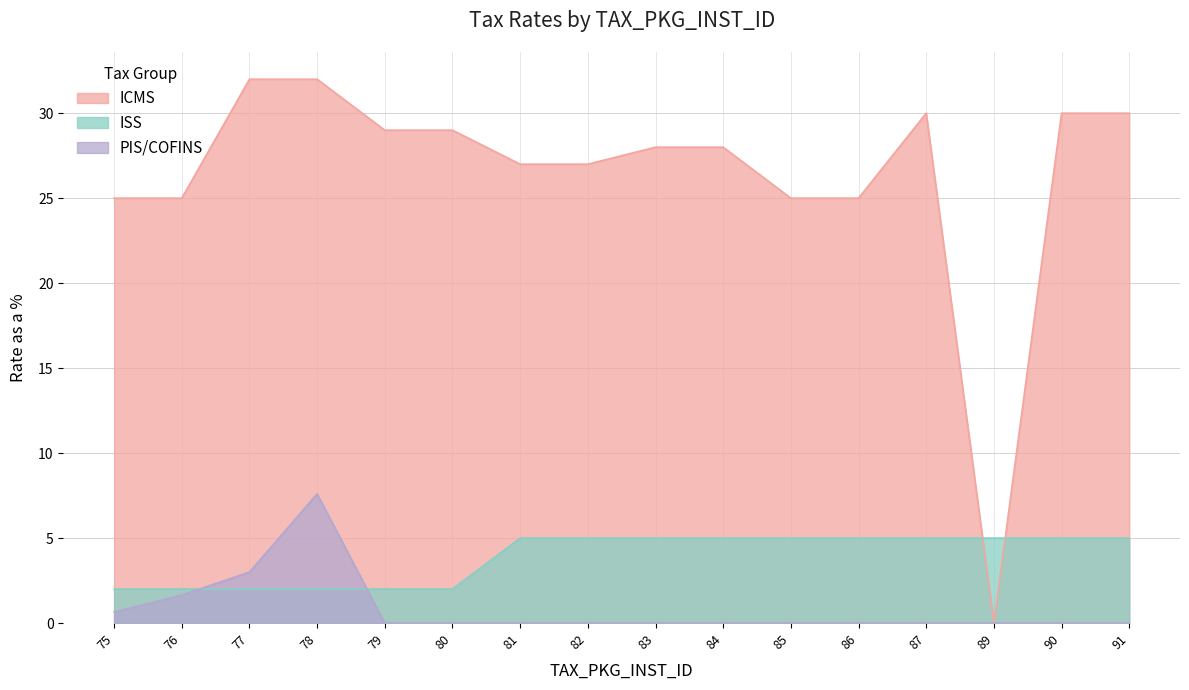

At which category is the sum across all series the highest?

78